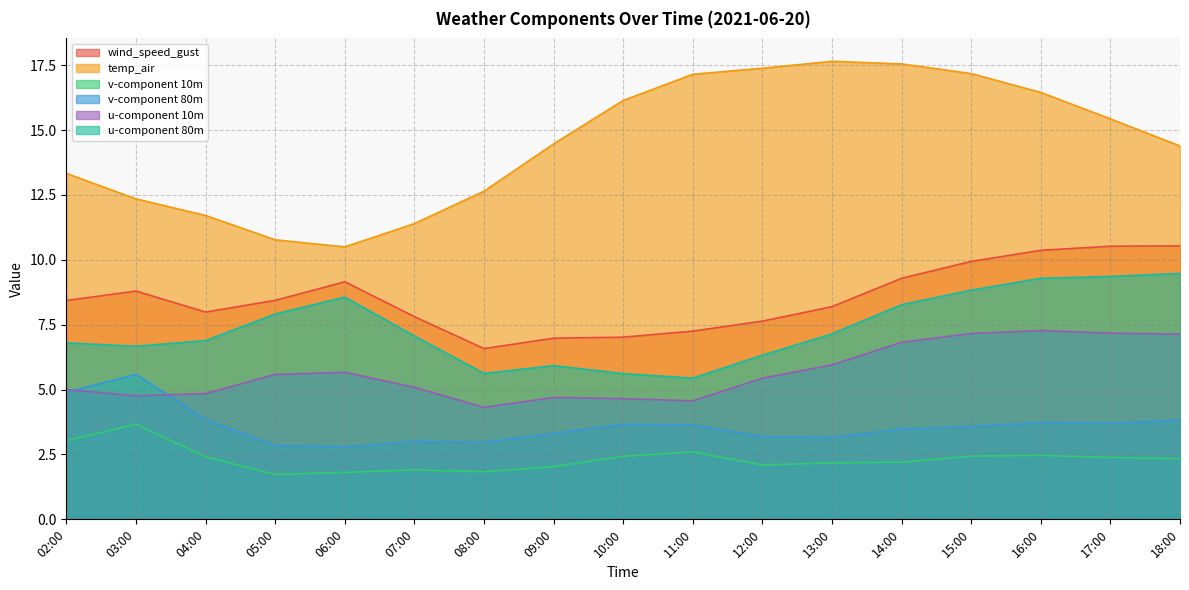

At which label does temp_air first exceed 14?

09:00